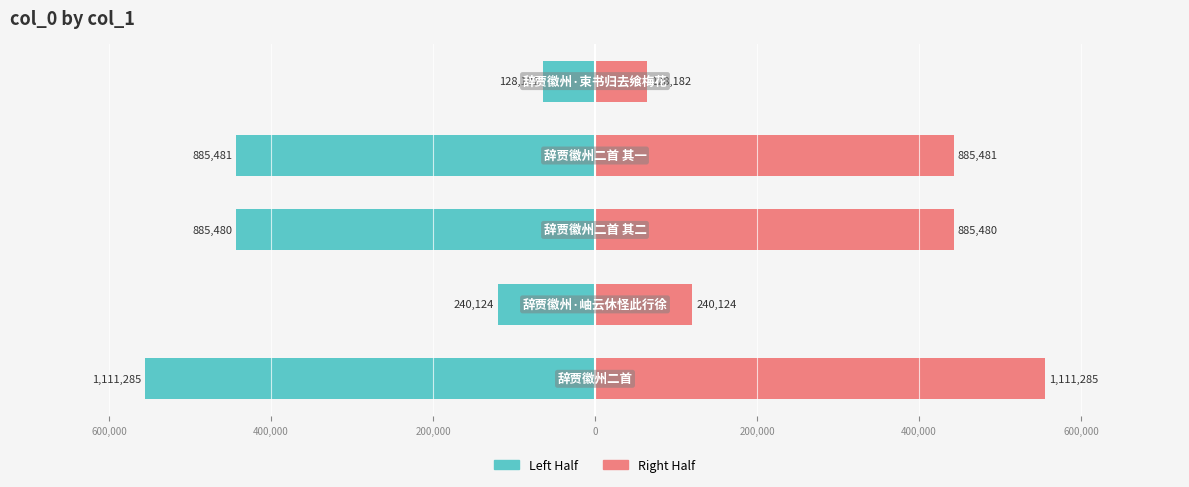

What is the approximate value of col_0 (right) at 0?

64091.0